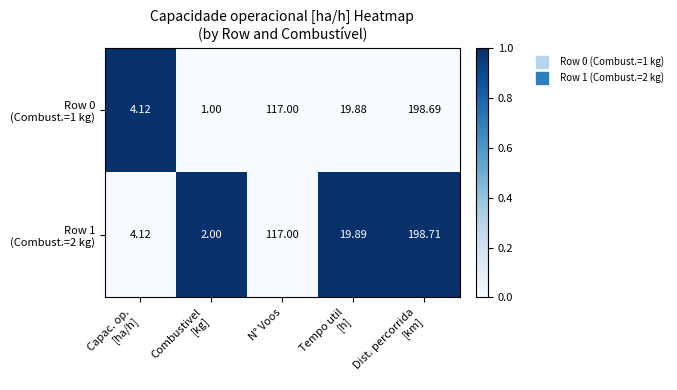

What is the greatest value displayed?

198.7